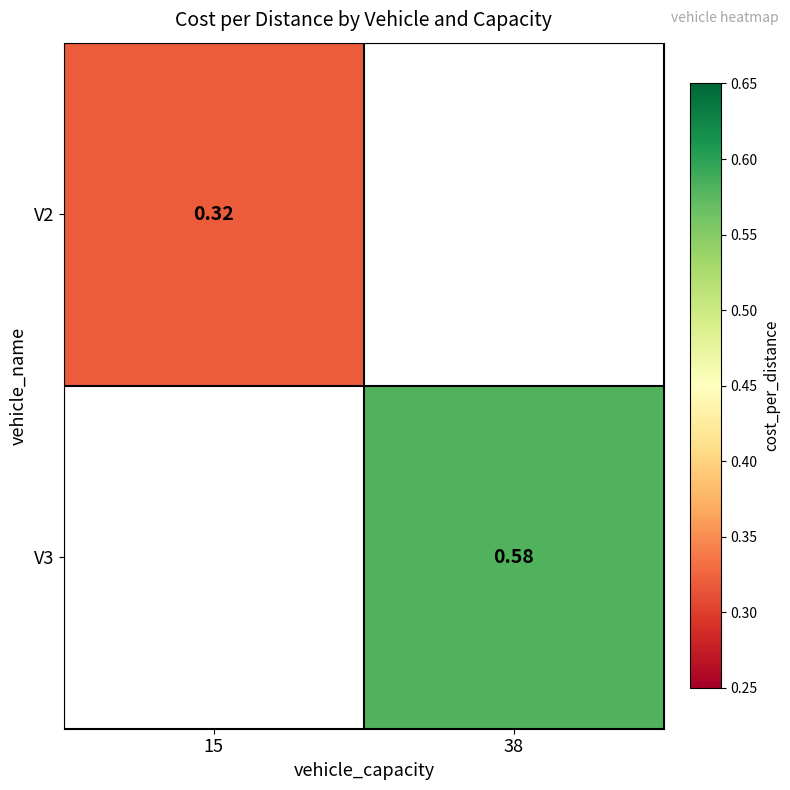

What is the sum of all V2 values?

0.3